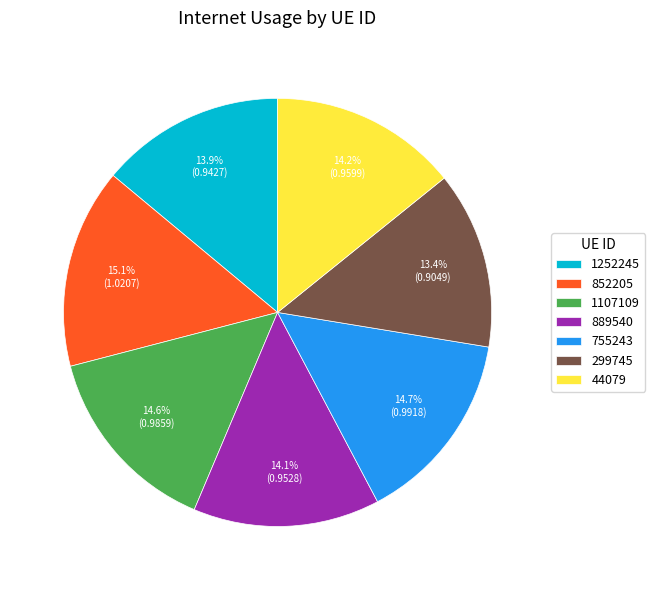

To the nearest percent, what is the difference between the largest and smallest slice percentages?

2%